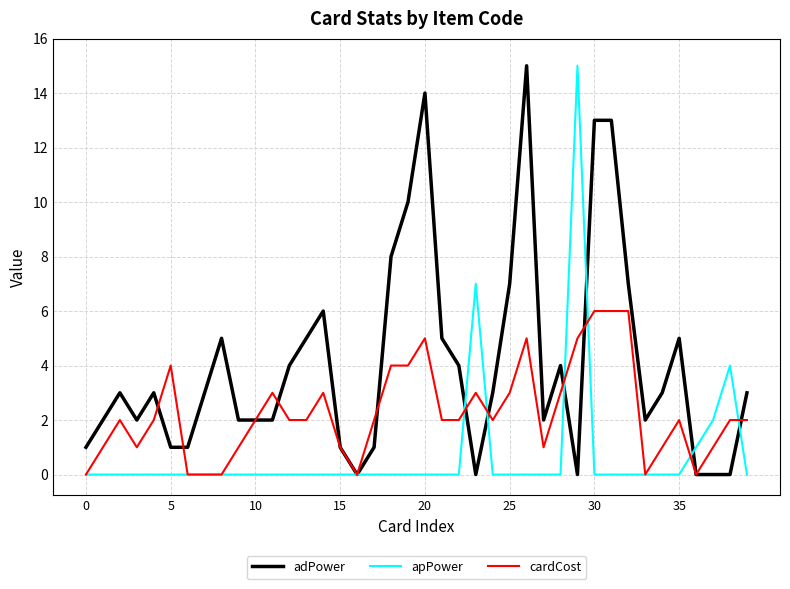

What is the greatest value displayed?

15